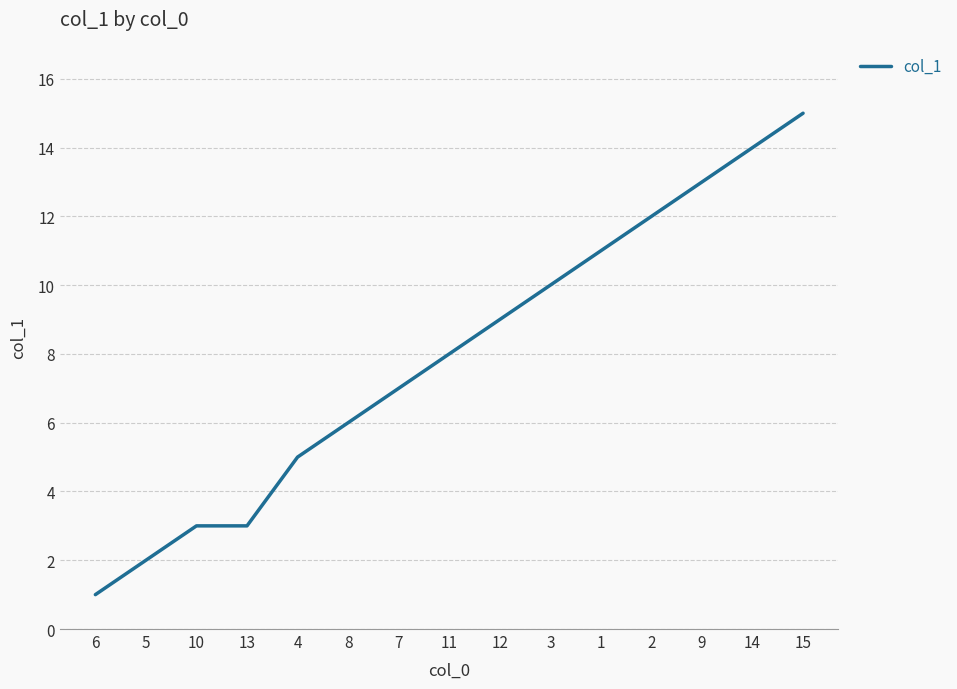

What is the change in value from 8 to 7?

+1